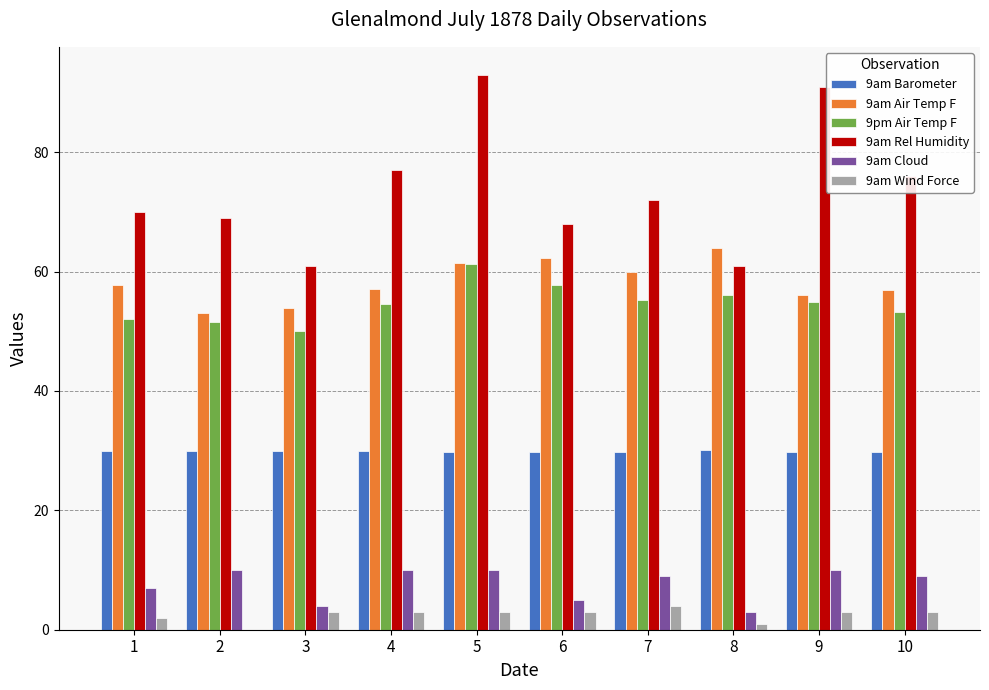

Which category has the highest value across all series?

5